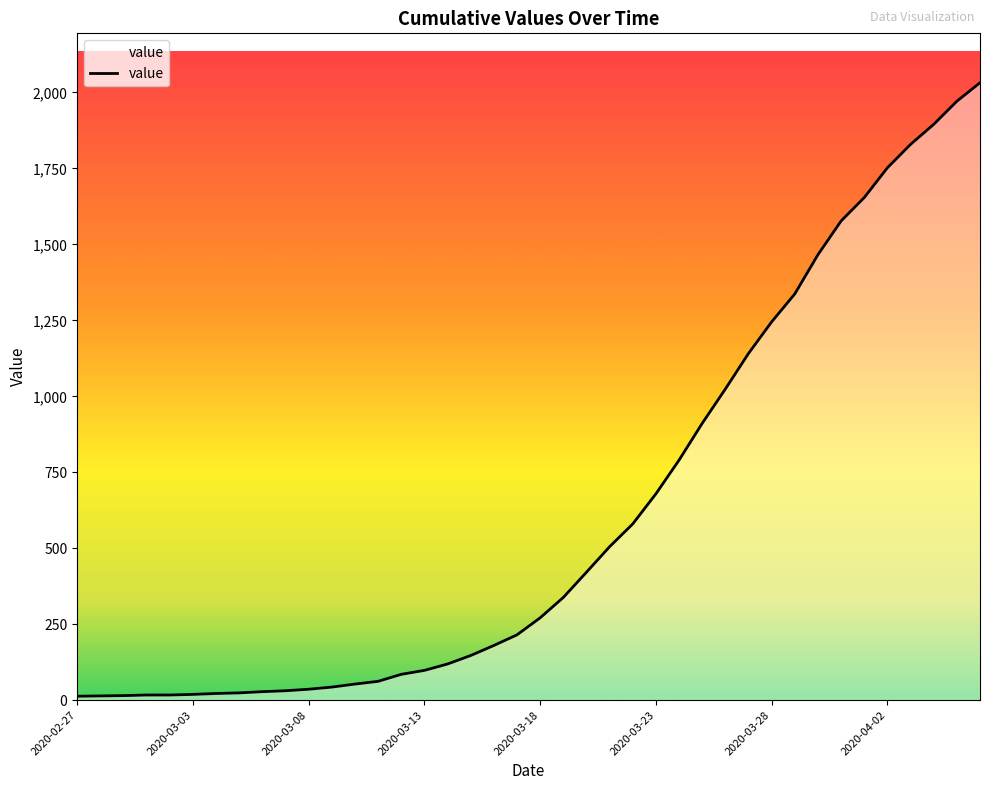

What is the difference between the maximum and minimum values?

2019